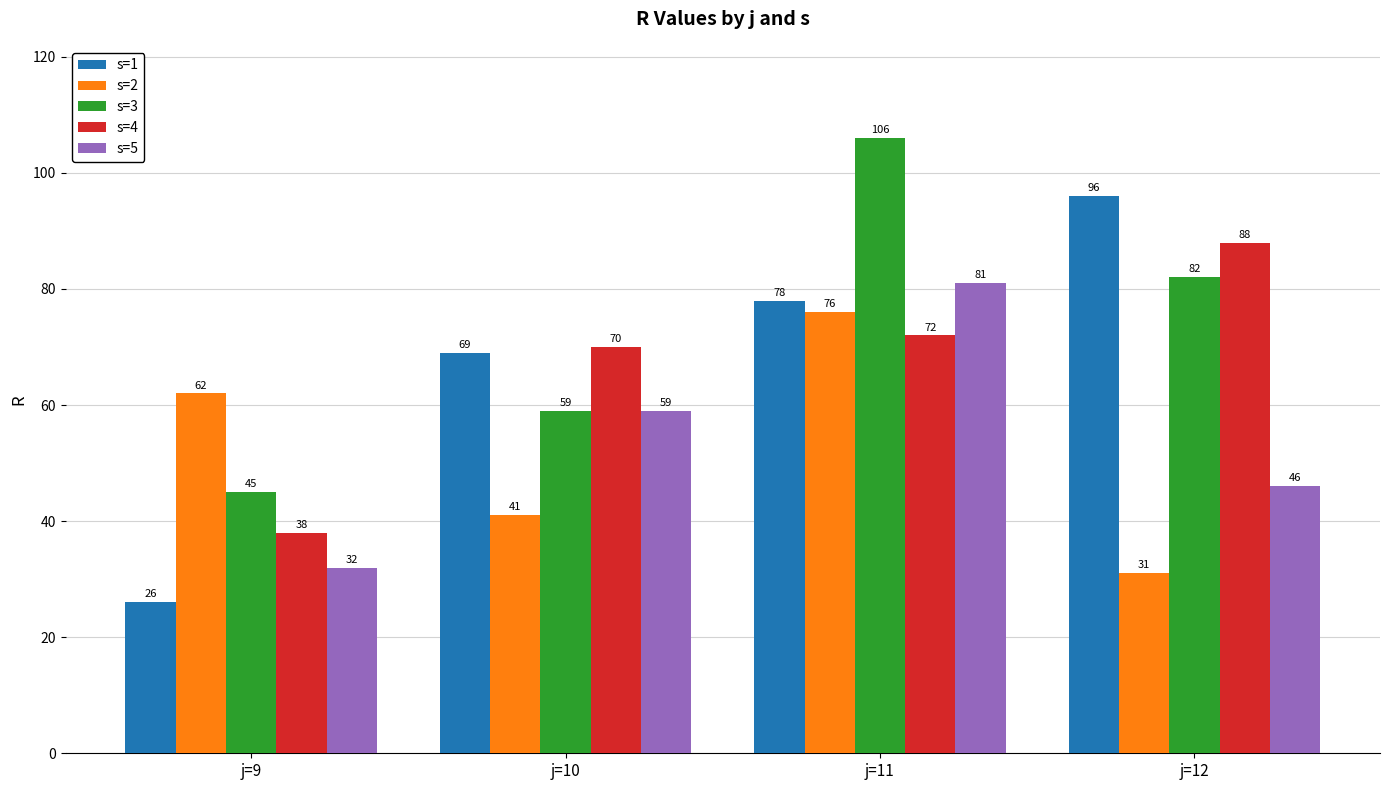

At how many categories does at least one series exceed 43?

4